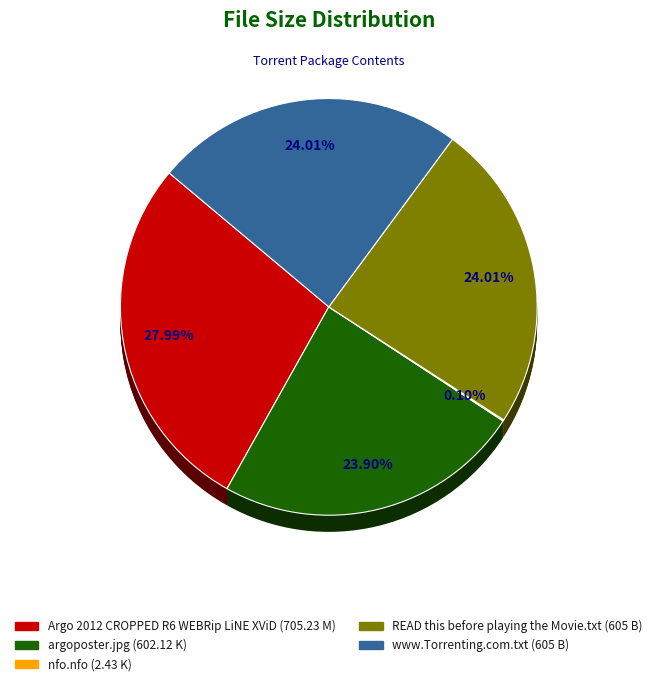

Approximately how many times larger is the value at www.Torrenting.com.txt (605 B) compared to READ this before playing the Movie.txt (605 B)?

1.0